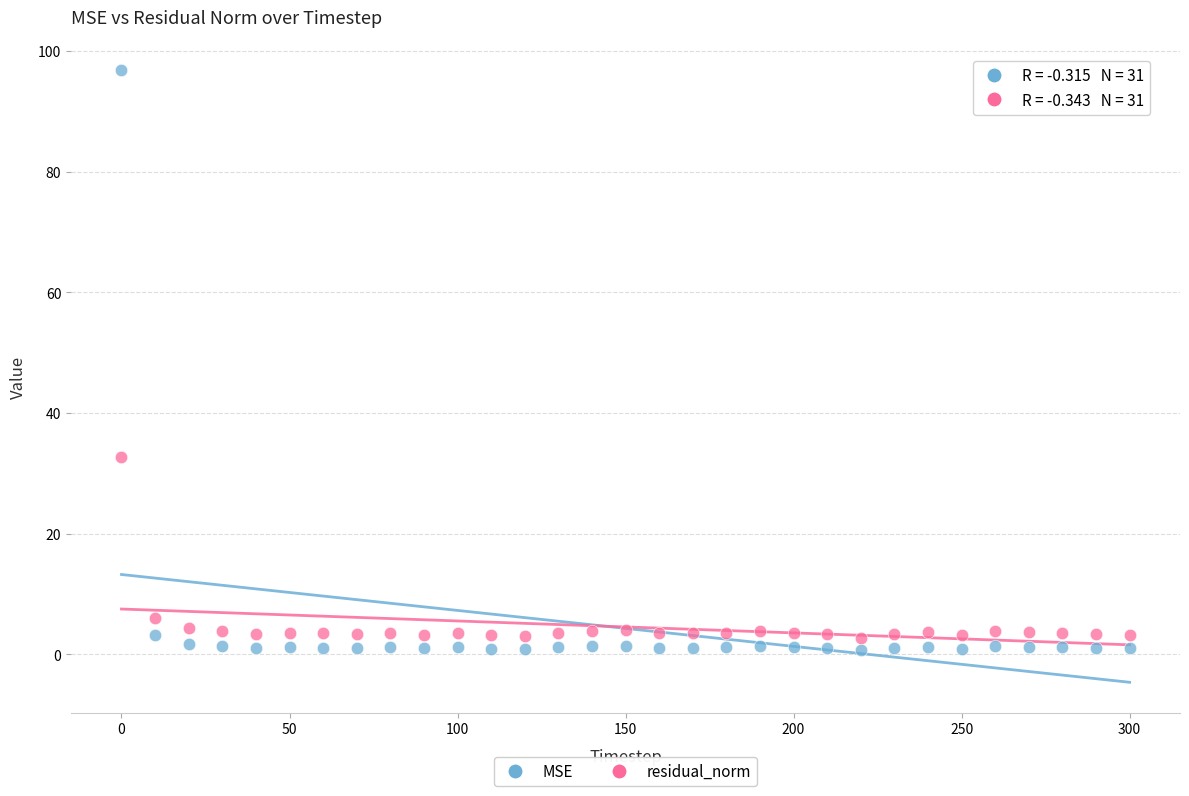

Which series contains the lowest Y value?

MSE